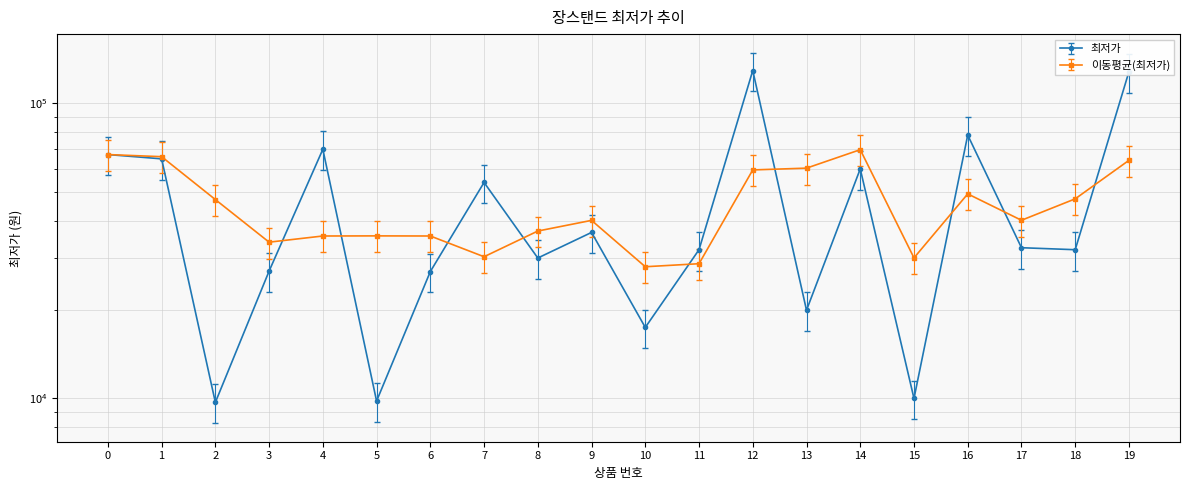

Reading left to right, extract all data points from this chart.

67000	64800	9700	27000	69800	9800	26900	53900	29900	36500	17400	31900	129000	19900	59900	10000	78000	32400	31900	127860